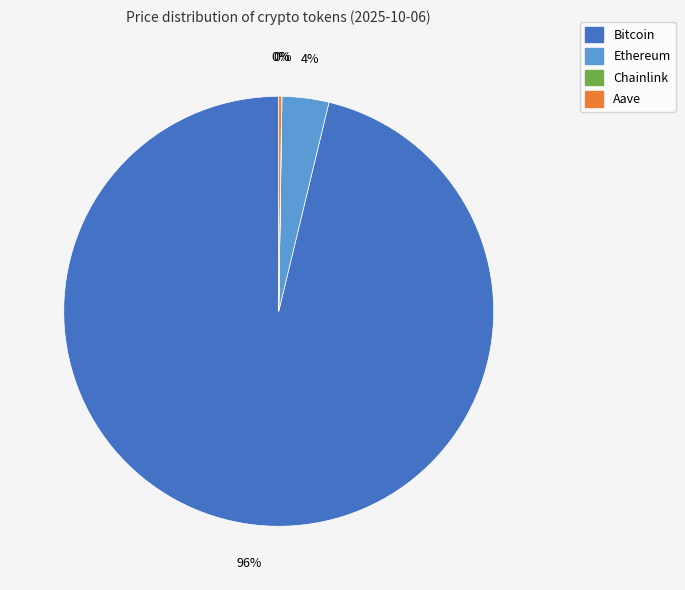

Is Bitcoin the majority of the pie?

Yes